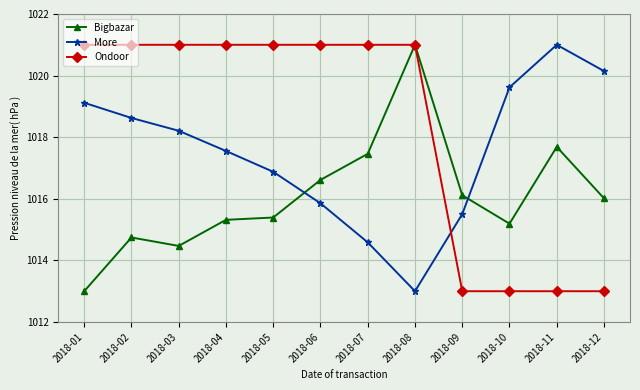

List the labels in order of More value, smallest first.

2018-08, 2018-07, 2018-09, 2018-06, 2018-05, 2018-04, 2018-03, 2018-02, 2018-01, 2018-10, 2018-12, 2018-11